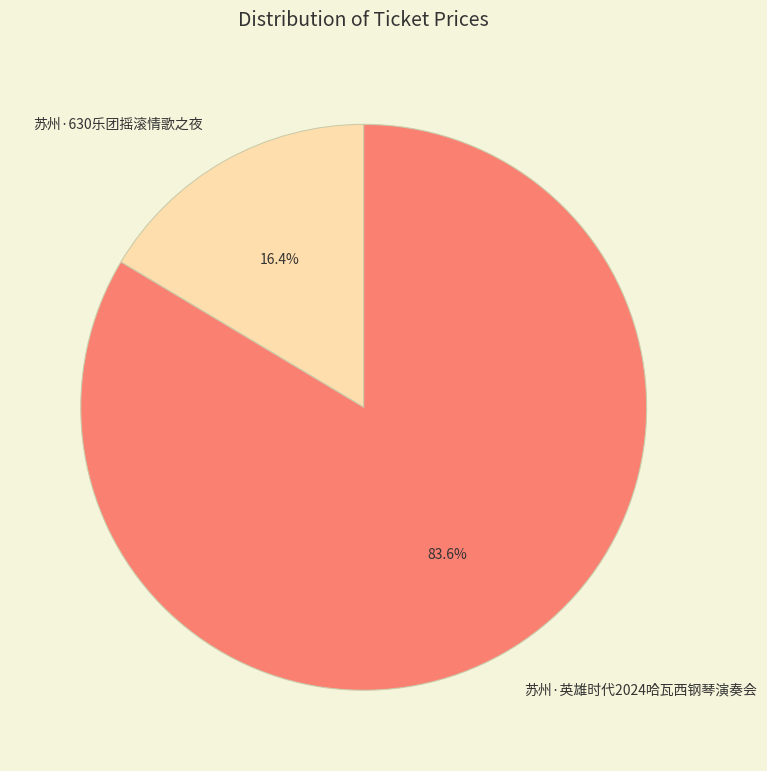

Approximately how many times larger is the value at 苏州·英雄时代2024哈瓦西钢琴演奏会 compared to 苏州·630乐团摇滚情歌之夜?

5.1